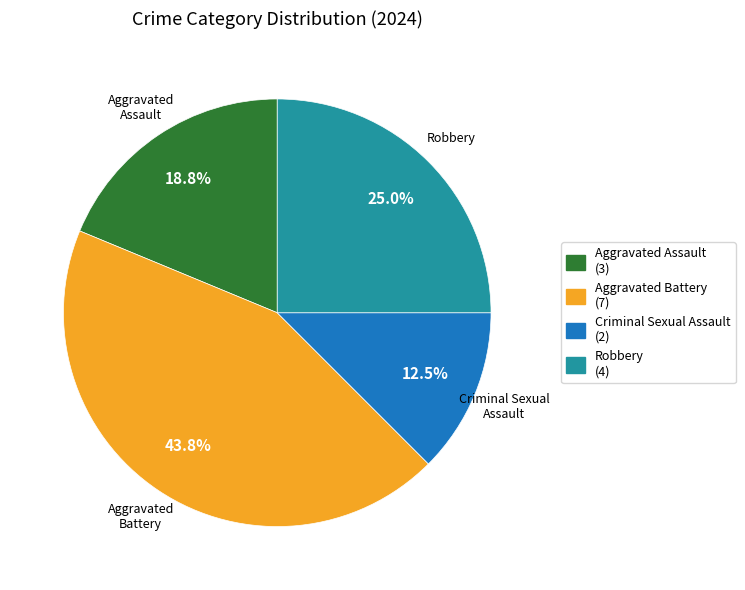

What portion of the pie excludes Robbery?

75.0%